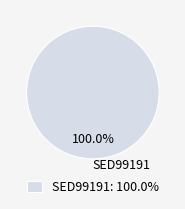

Does any single category account for the majority?

Yes